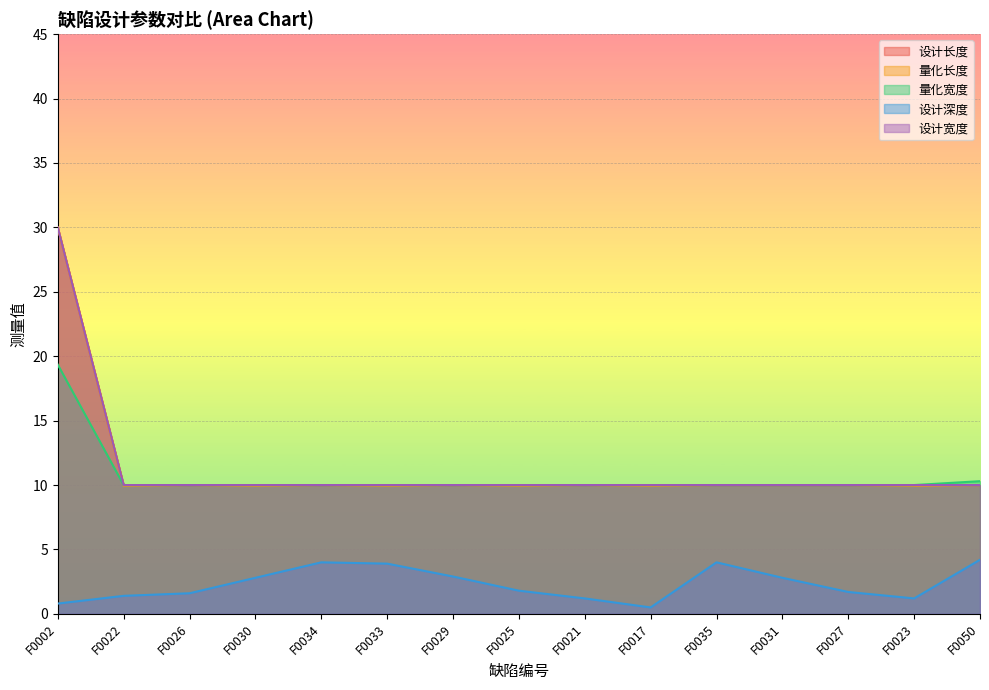

Which series has the largest total across all categories?

设计长度